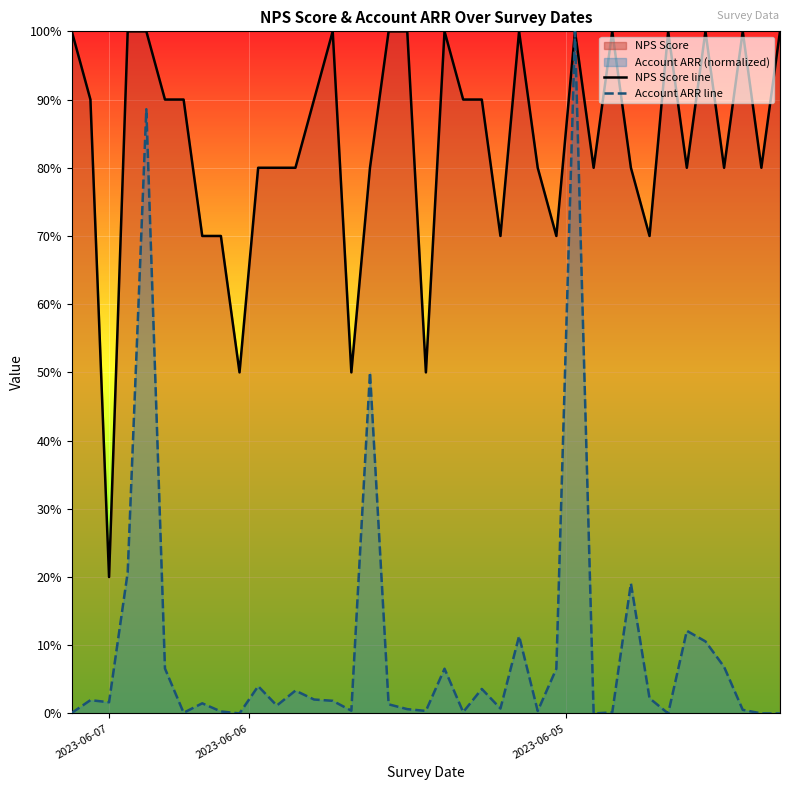

True or false: Account ARR line and NPS Score line intersect in this chart.

False